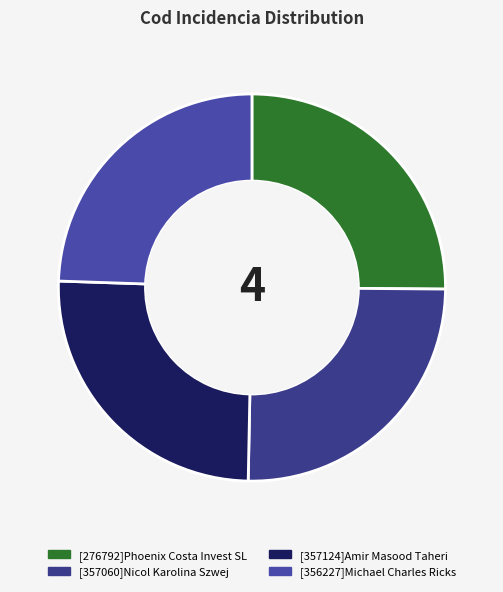

To the nearest percent, what percentage of the pie is [356227]Michael Charles Ricks?

24%